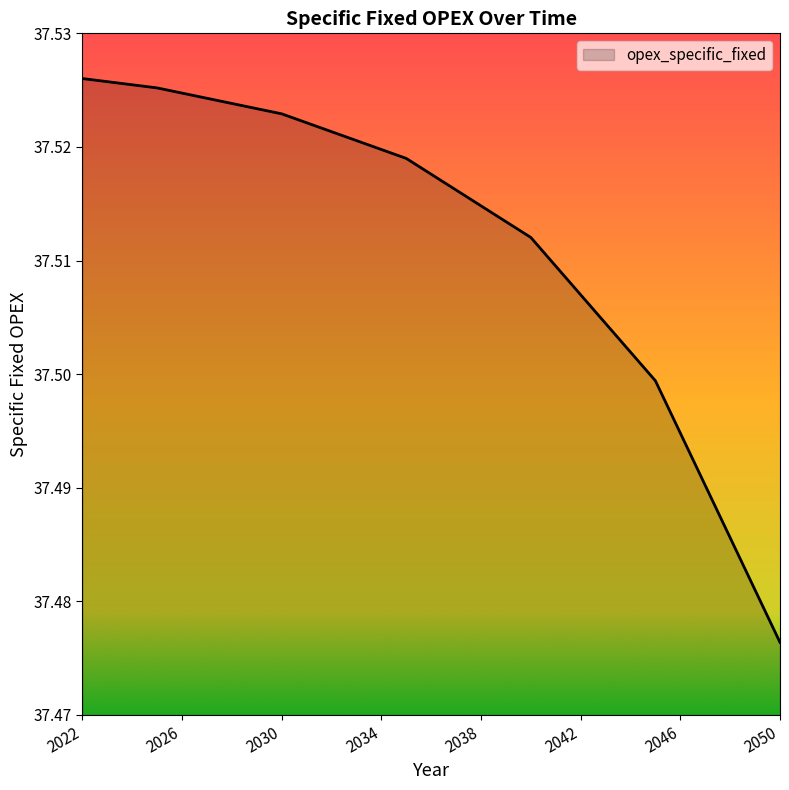

Is this an area chart (filled region under the line)?

Yes